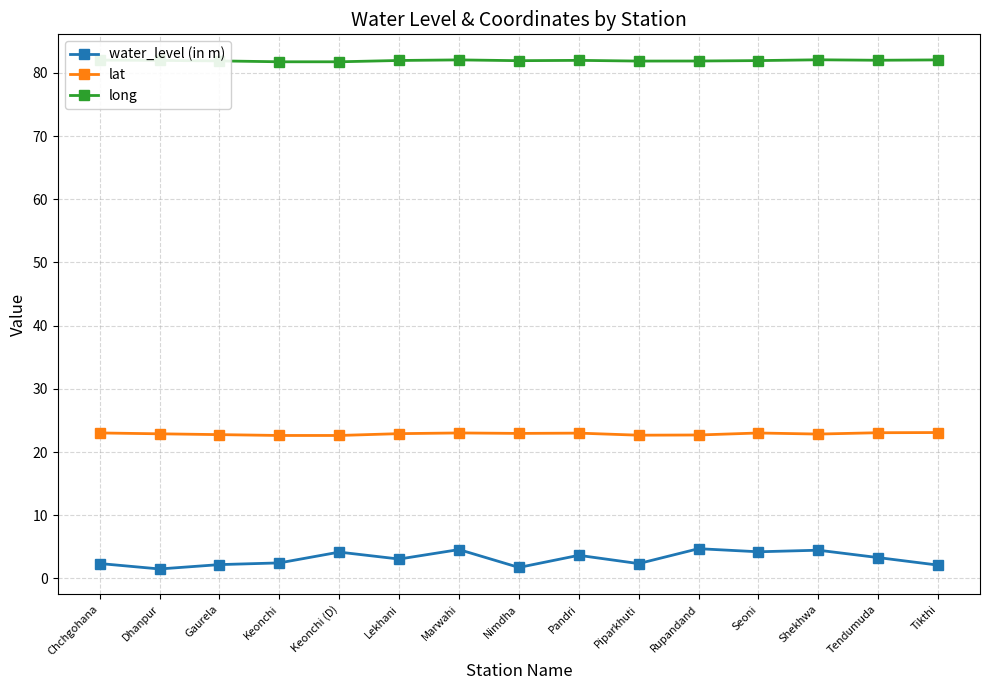

Which series has the largest total across all categories?

long